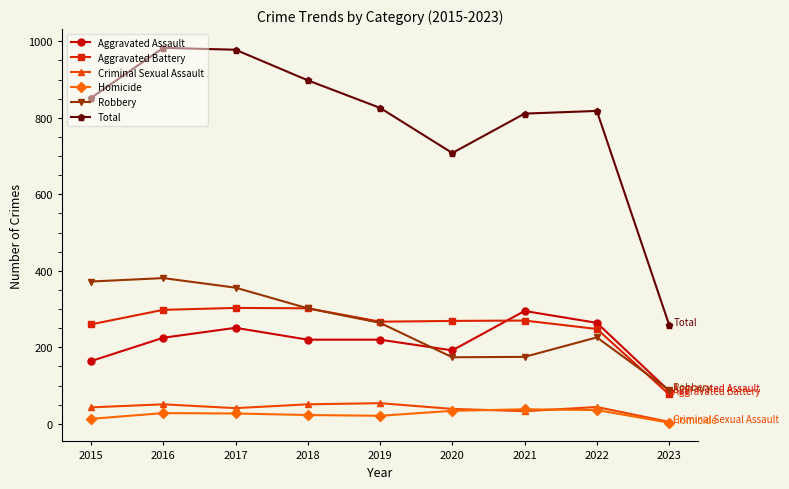

What is the difference between the second highest and minimum values in the Aggravated Battery series?

225